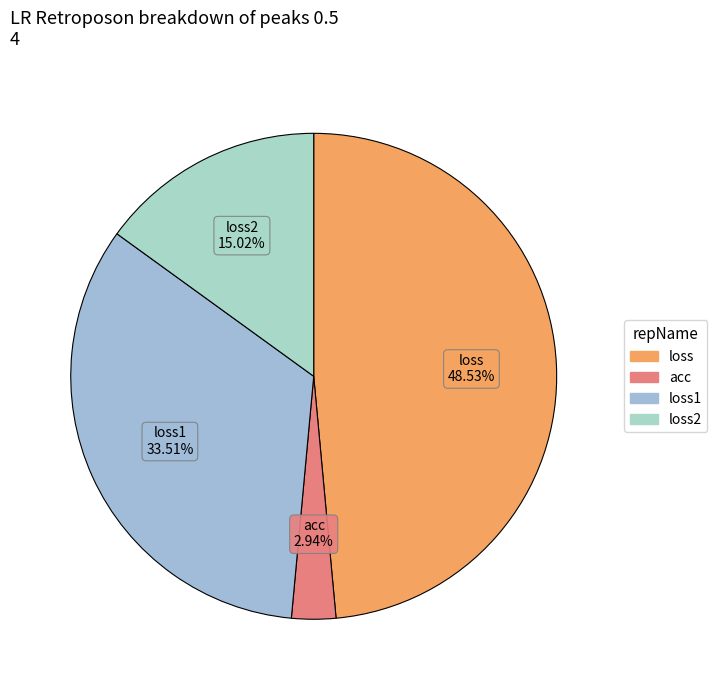

To the nearest percent, what is the difference between the largest and smallest slice percentages?

46%